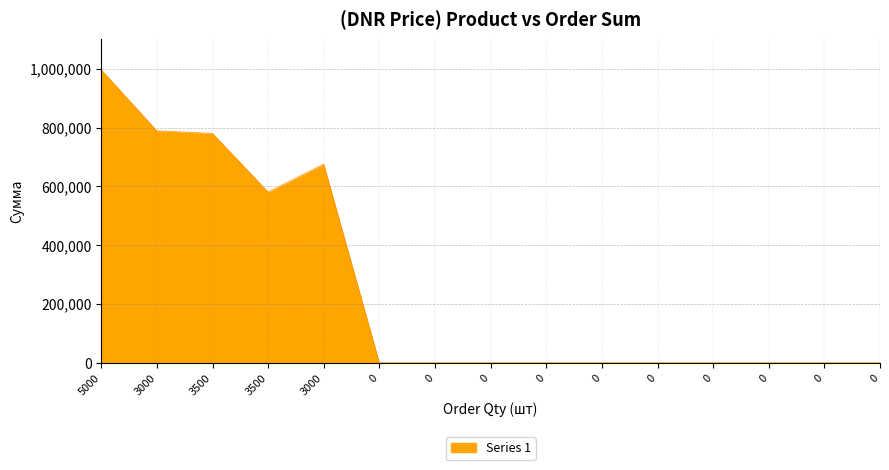

How many lines are shown in the chart?

1